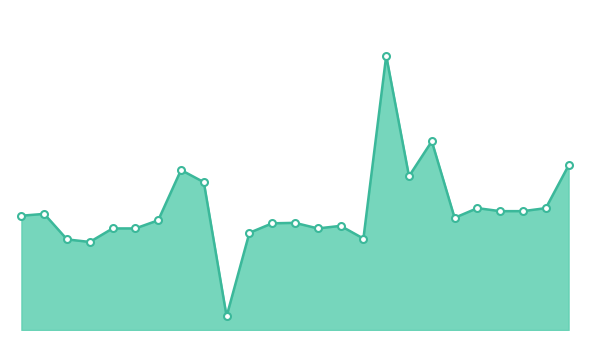

How many points are lower than both their immediate neighbors (excluding endpoints)?

6